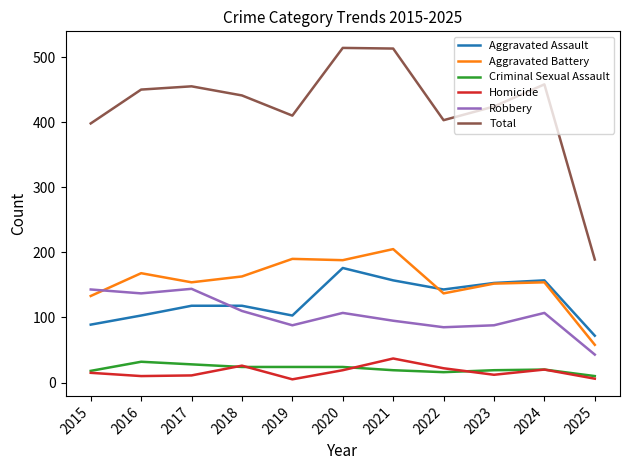

At which label does Criminal Sexual Assault first exceed 20?

2016